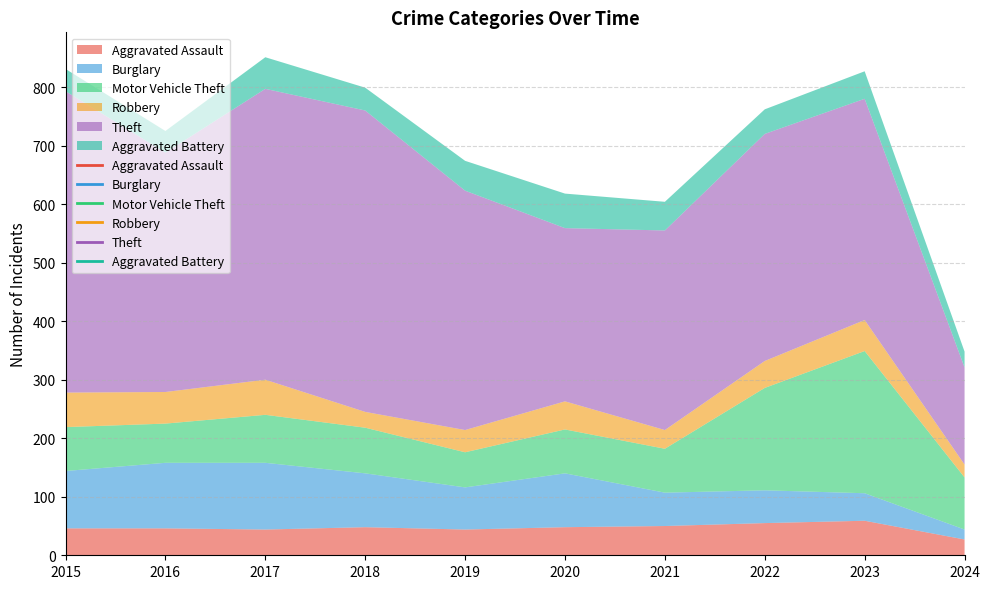

Where does the Robbery series first go above 48?

2015